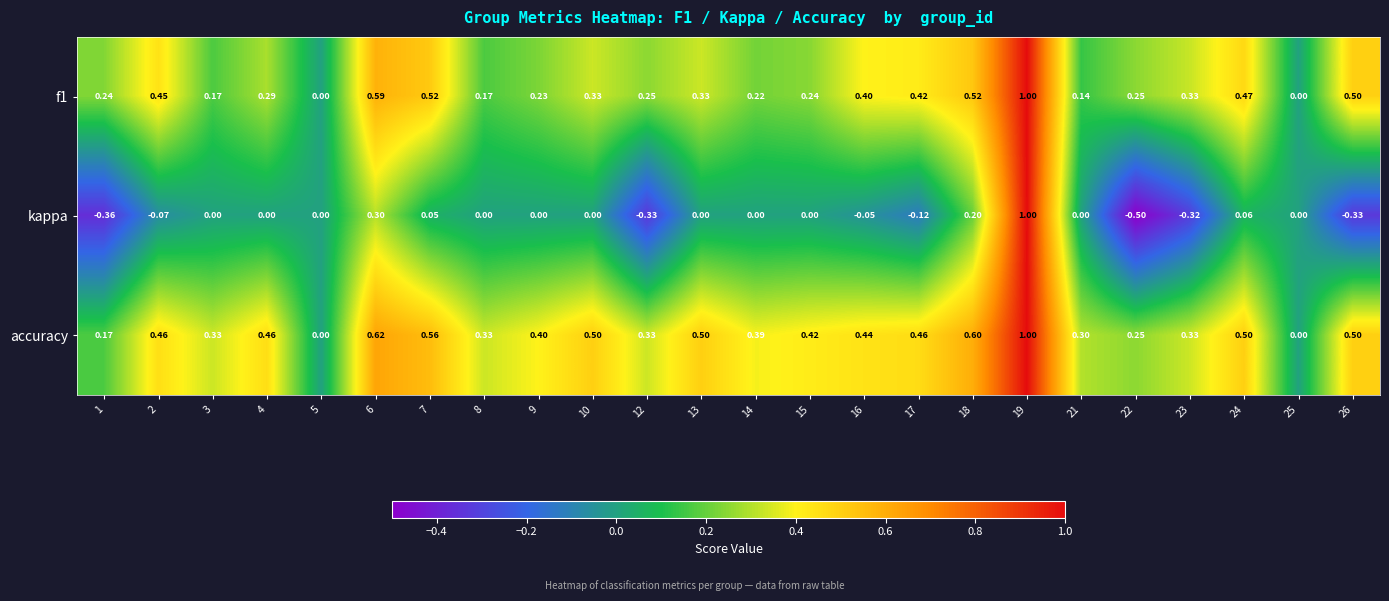

At which category is the sum across all series the highest?

19